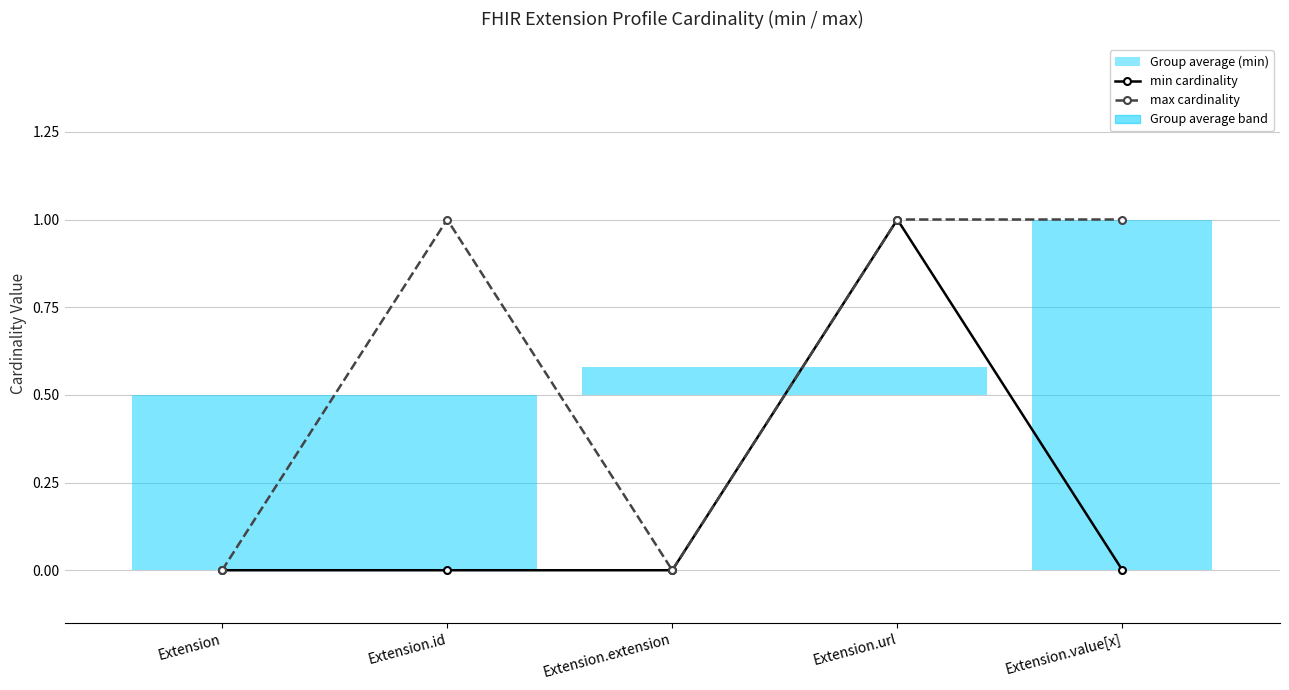

Between Extension and Extension.extension, which is larger?

Extension